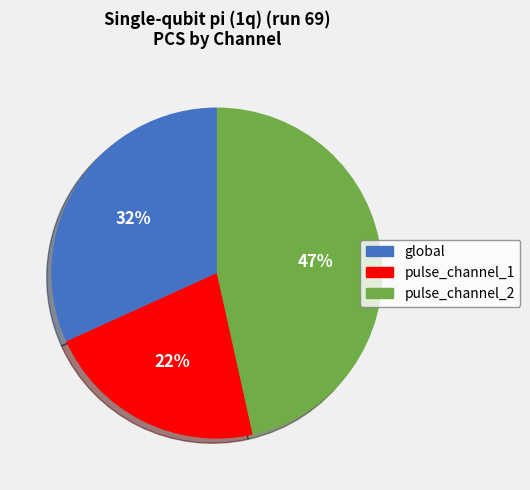

What is the largest slice in the pie chart?

pulse_channel_2